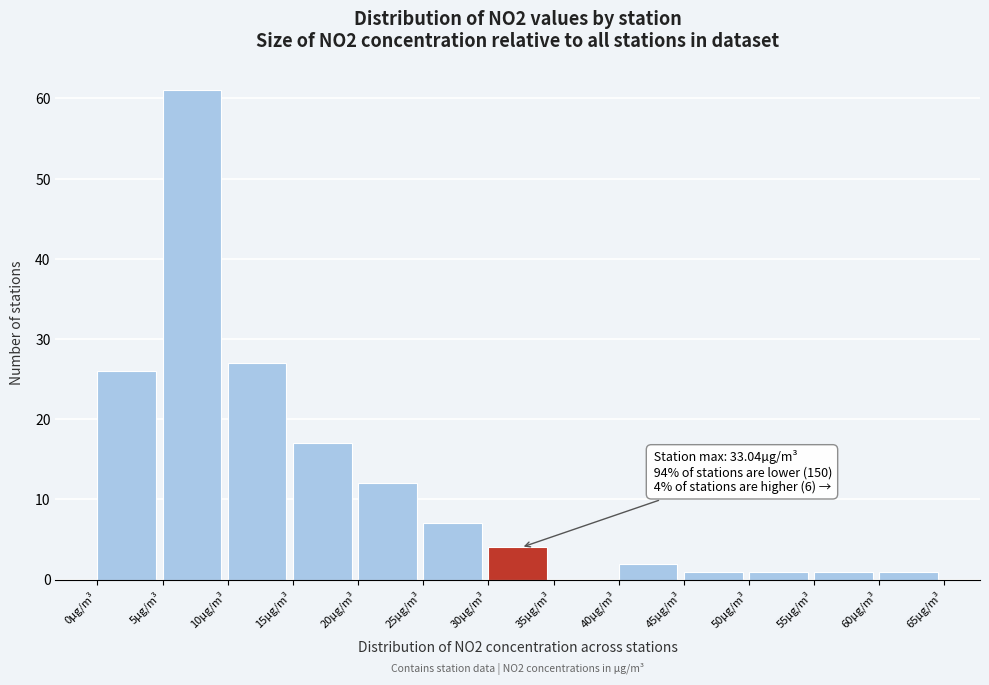

Over which range of the x-axis is the bar tallest?

5 to 10